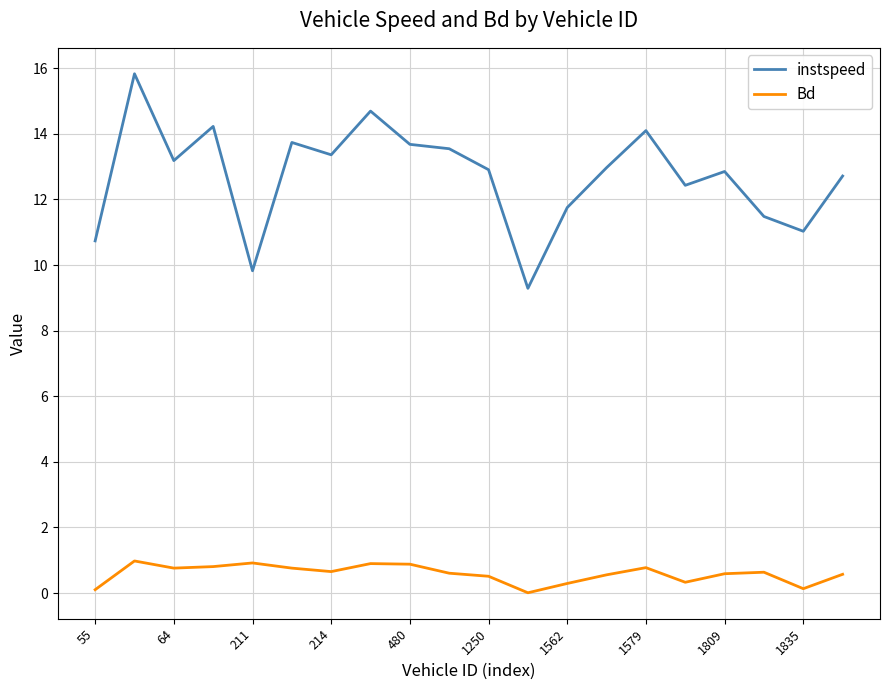

How many values in the instspeed series are below 12?

6